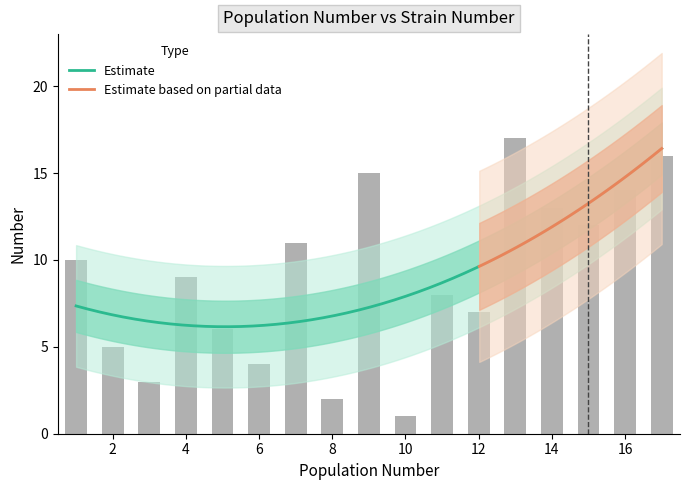

Which category has the highest value across all series?

13